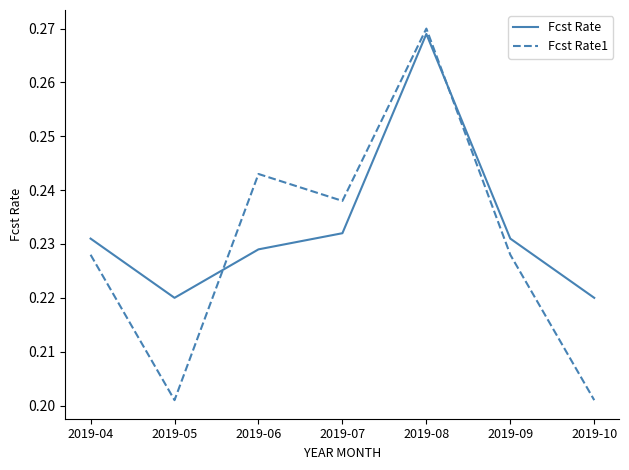

In Fcst Rate1, how many points are lower than both neighbors (excluding endpoints)?

2